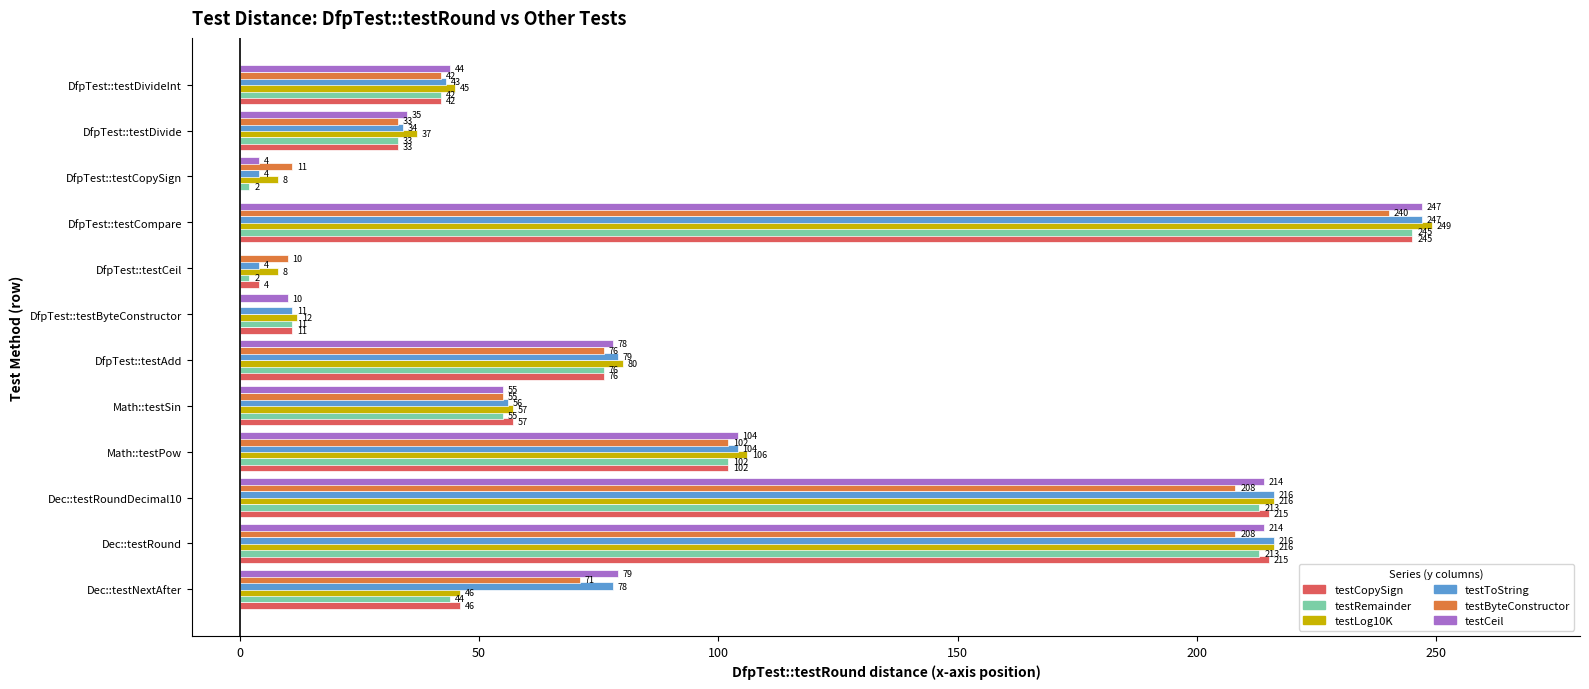

The testToString series shows 11 at DfpTest::testDivide. True or false?

False